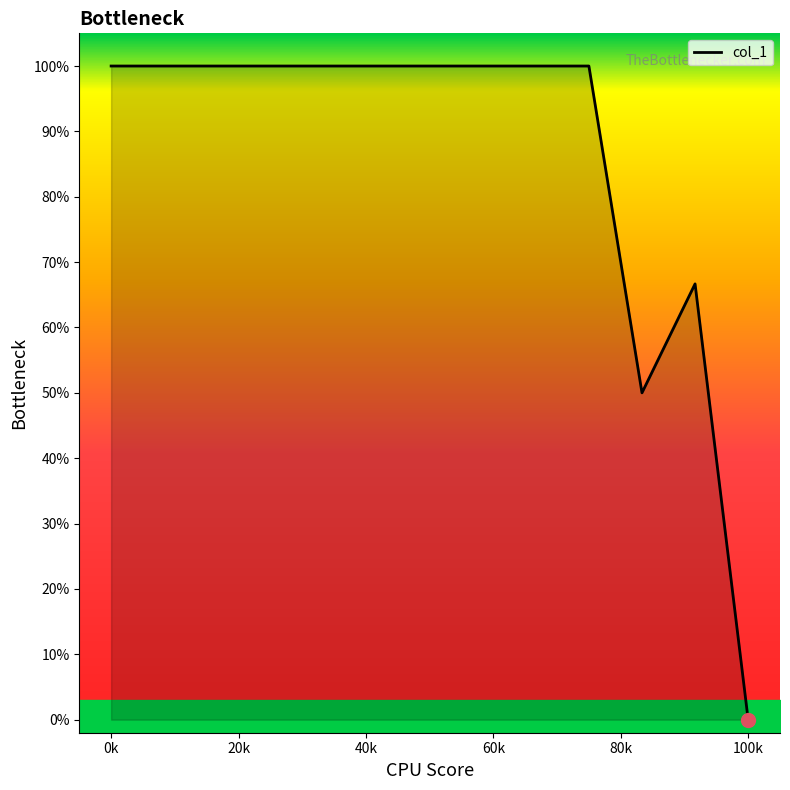

Which category has the lowest value in the col_1 series?

100k